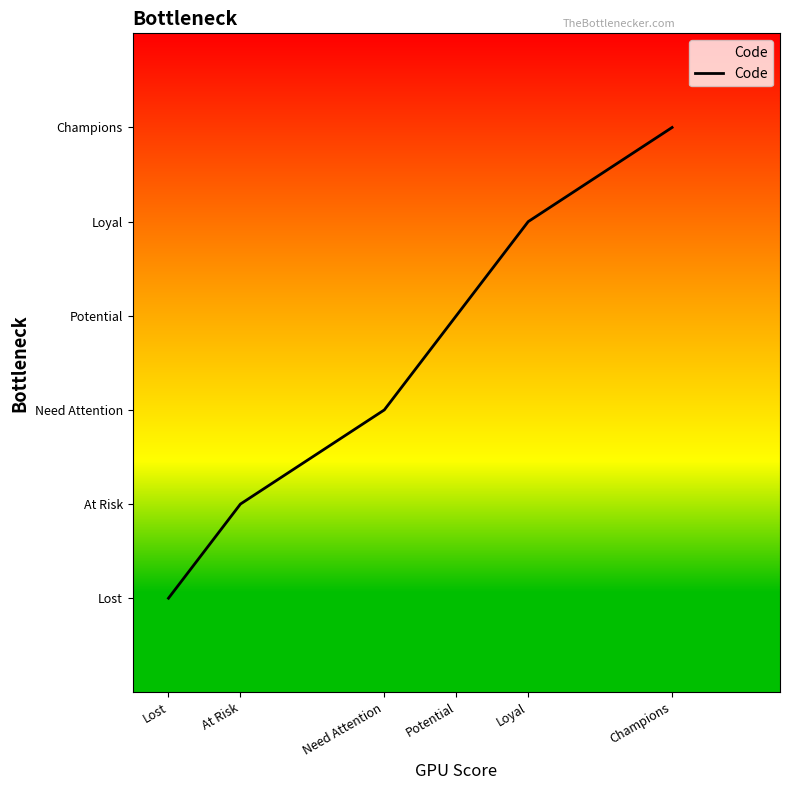

Is this an area chart (filled region under the line)?

Yes